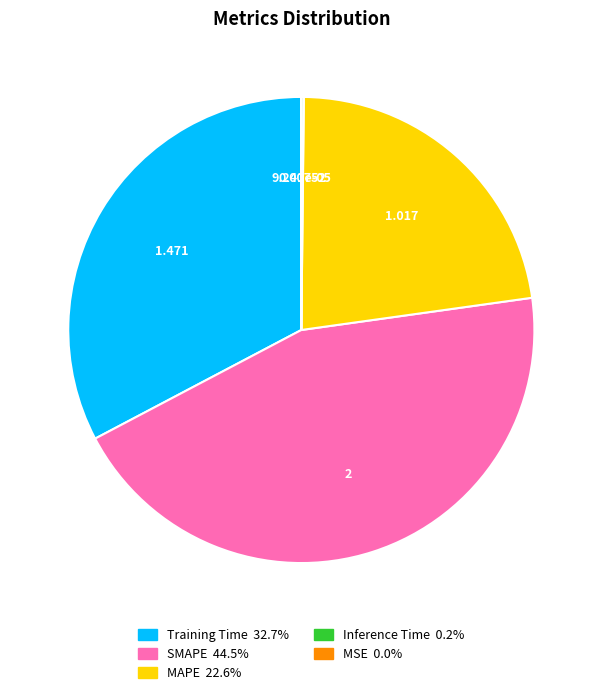

Which has a higher value, MAPE or Training Time?

Training Time